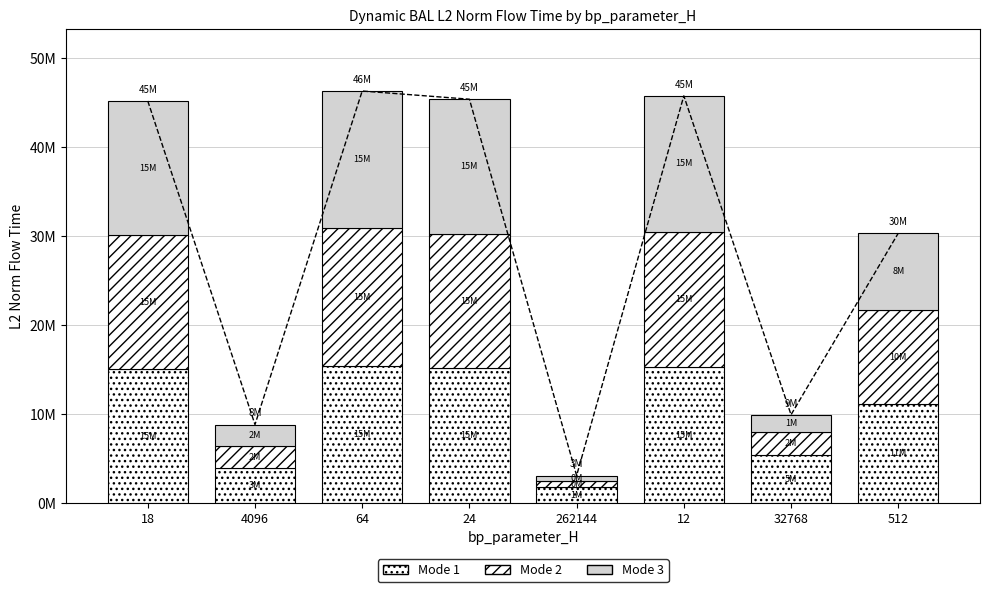

Reading left to right, transcribe all the data shown in this chart.

Mode 1: 18=15061930.3	4096=3875529.1	64=15435842.0	24=15128701.0	262144=1780145.7	12=15253747.2	32768=5354202.9	512=11168612.5
Mode 2: 18=15061930.3	4096=2475844.0	64=15435842.0	24=15128701.0	262144=653406.2	12=15253747.2	32768=2679541.2	512=10475128.1
Mode 3: 18=15061930.3	4096=2464484.5	64=15435842.0	24=15128701.0	262144=653138.1	12=15253747.2	32768=1885523.9	512=8678433.5